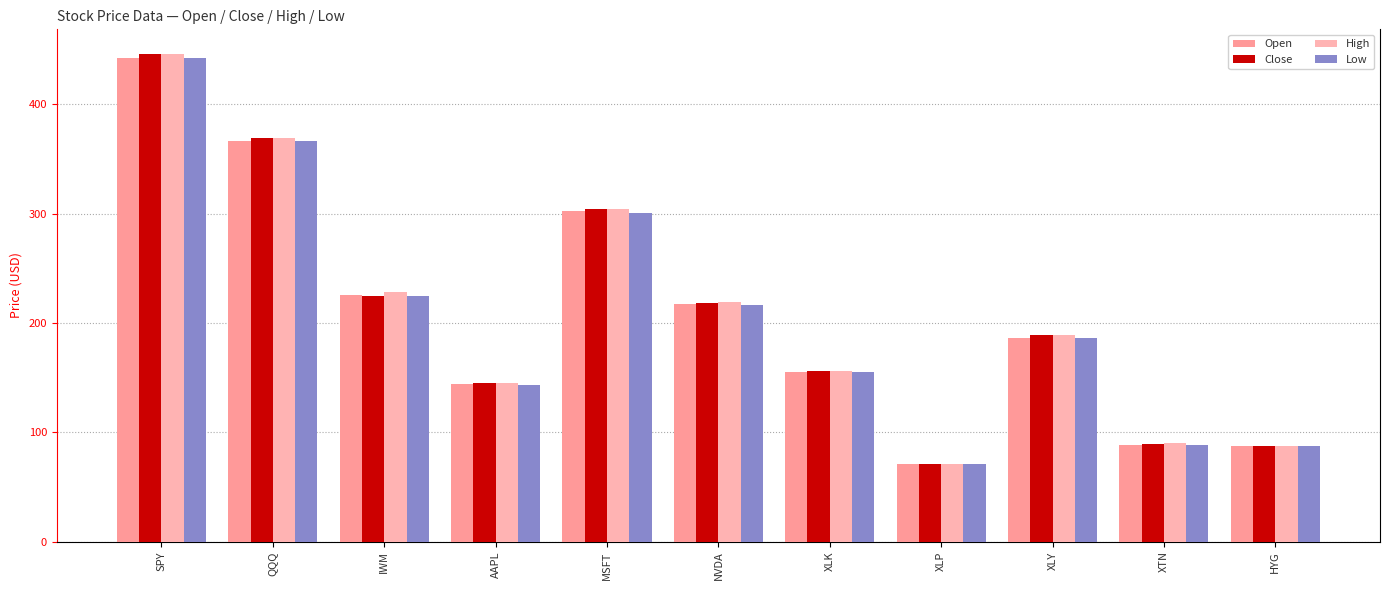

What are all the series names shown in the legend?

Open, Close, High, Low